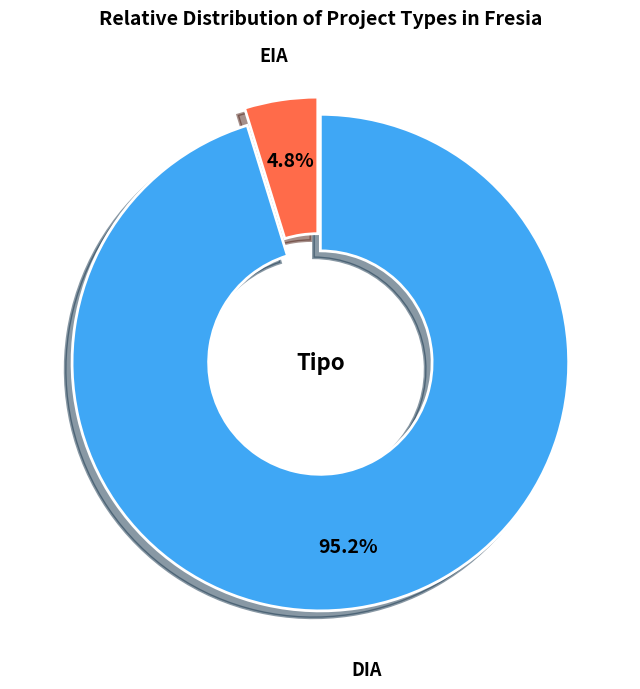

Is there any slice that represents more than half of the pie?

Yes